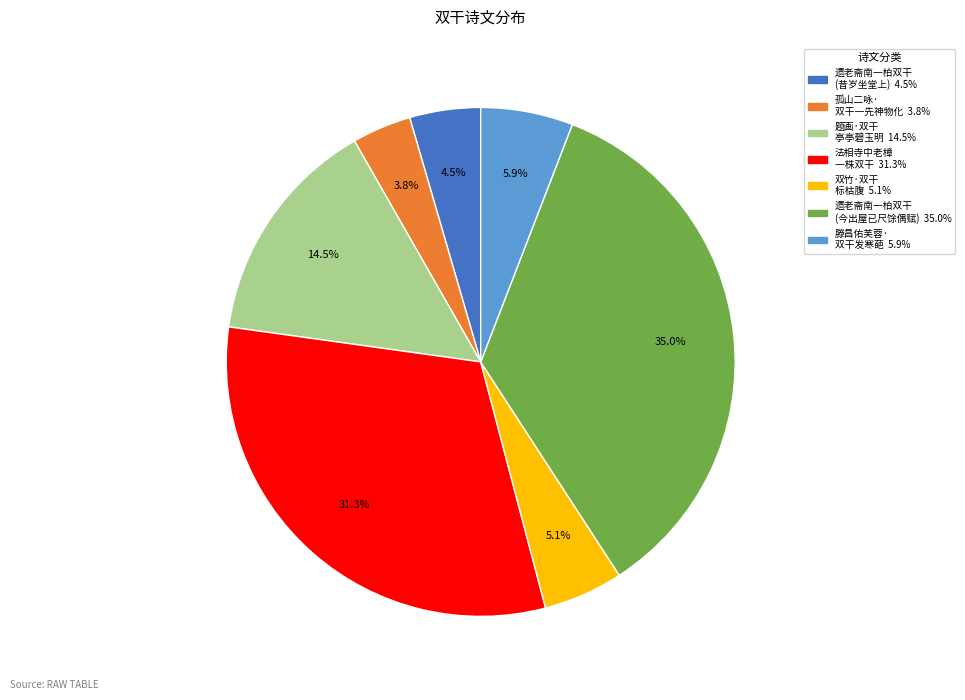

Is there any slice that represents more than half of the pie?

No